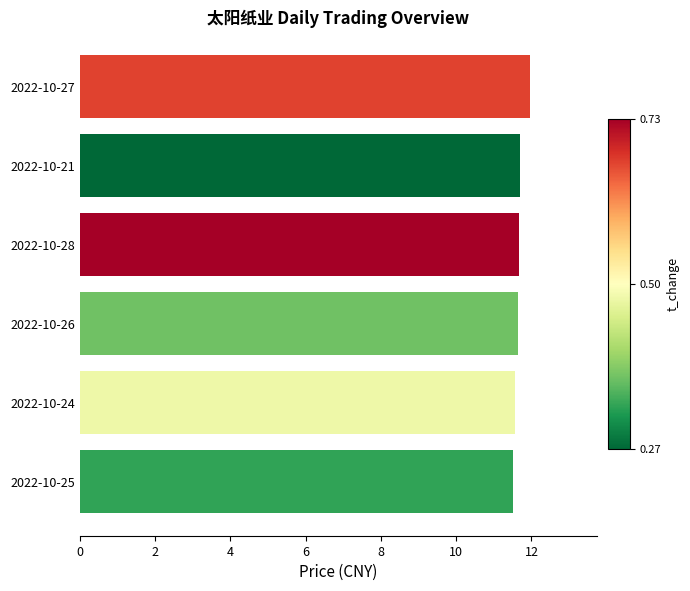

What is the change in value from 2022-10-26 to 2022-10-27?

+0.3